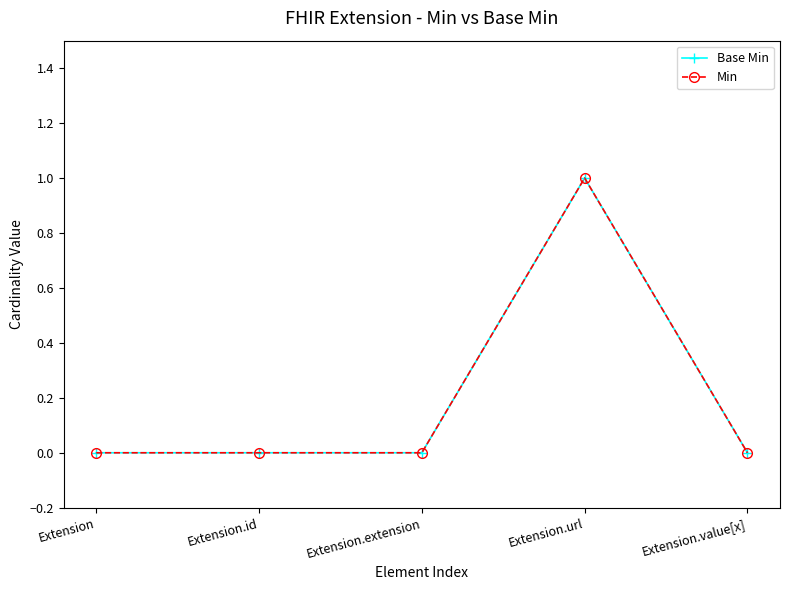

List the series in order of their peak value, lowest first.

Base Min, Min